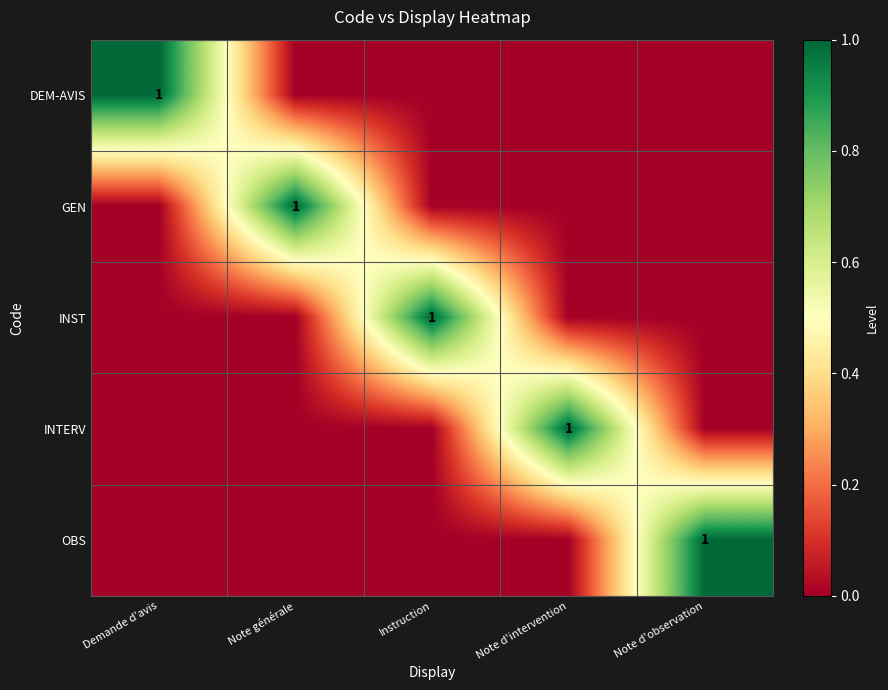

What is the difference between the maximum and second lowest values in the DEM-AVIS series?

1